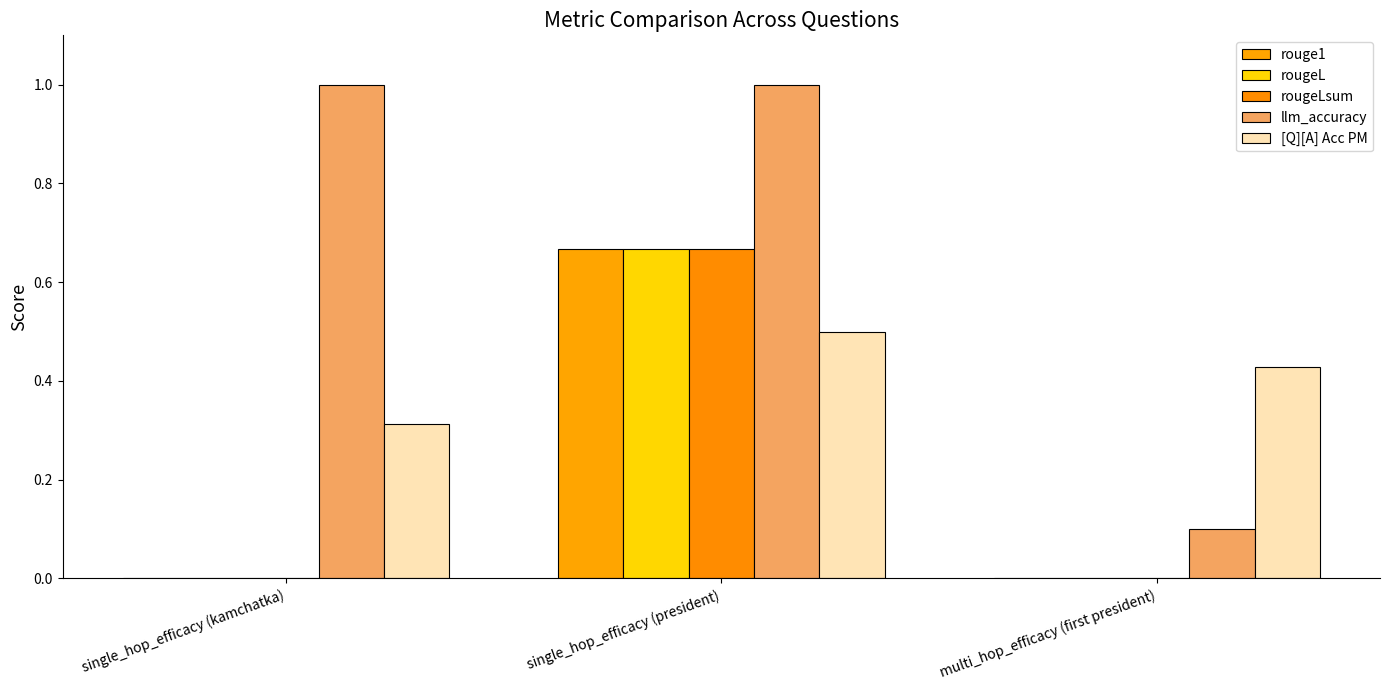

Which series has the largest total across all categories?

llm_accuracy